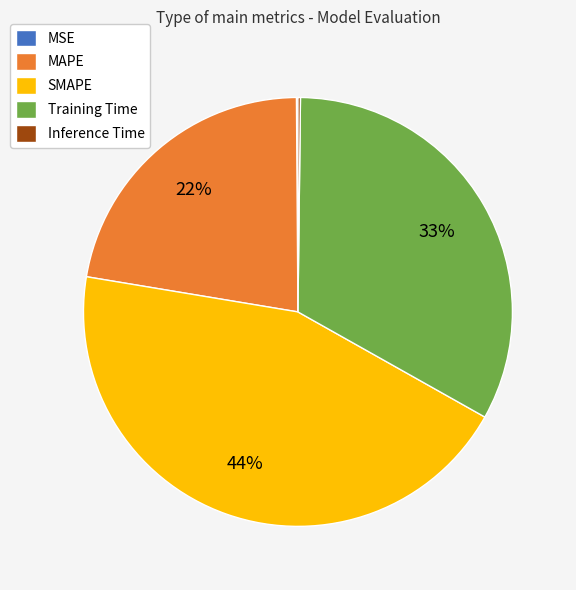

Does Training Time account for over 50% of the chart?

No